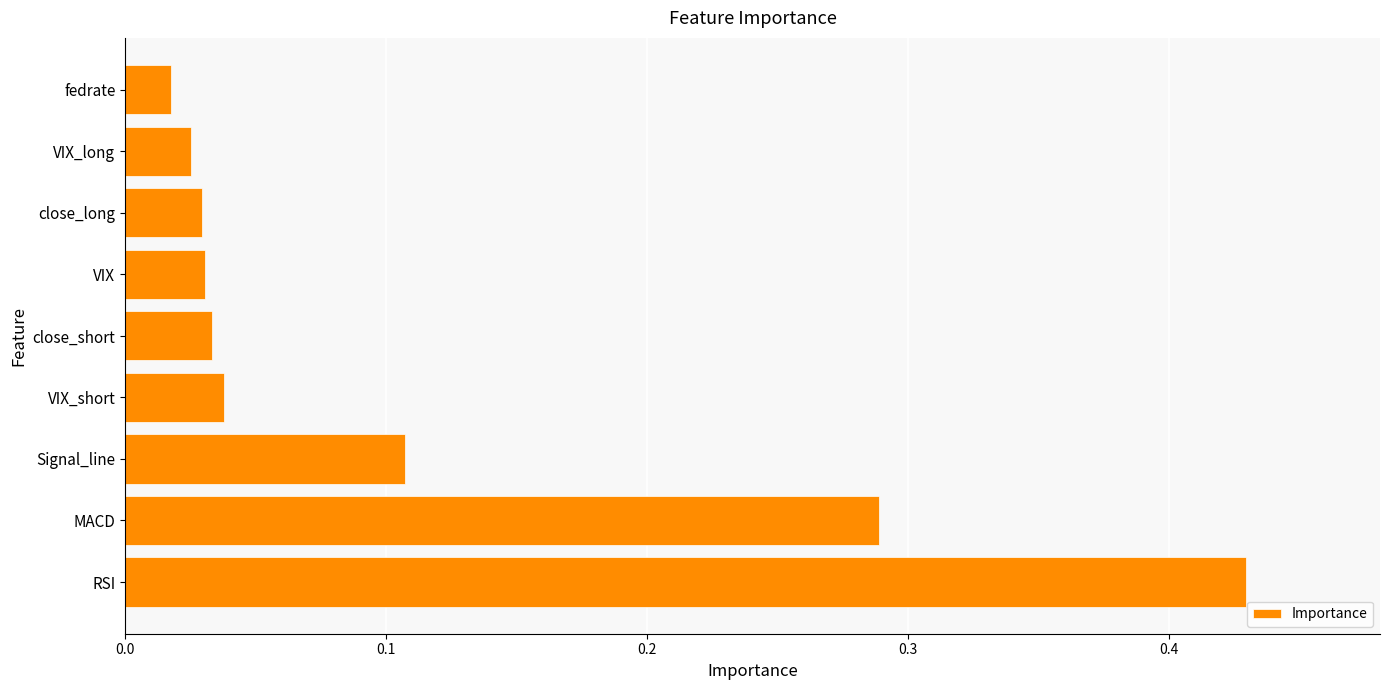

Count the number of data series in this chart.

1